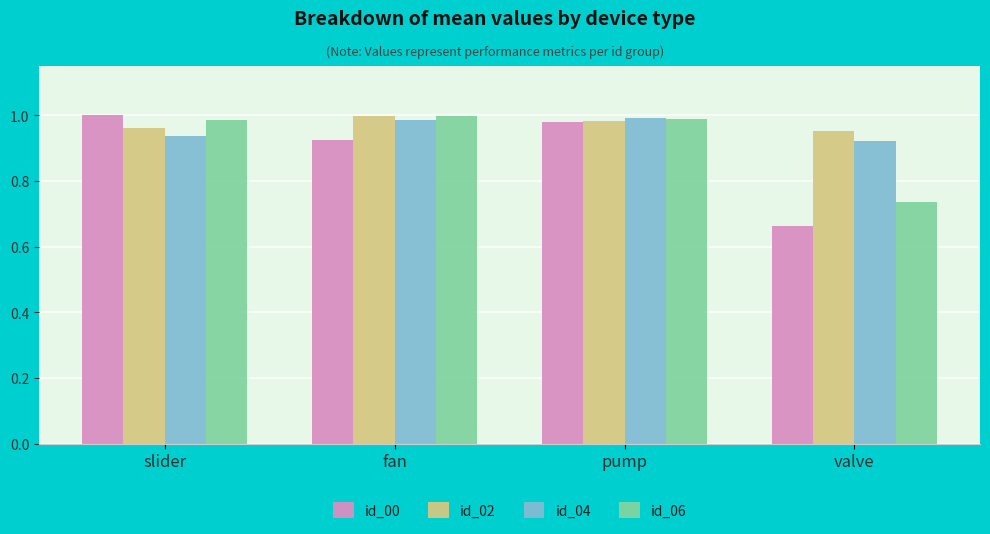

What is the label of the 4th bar from the right?

slider